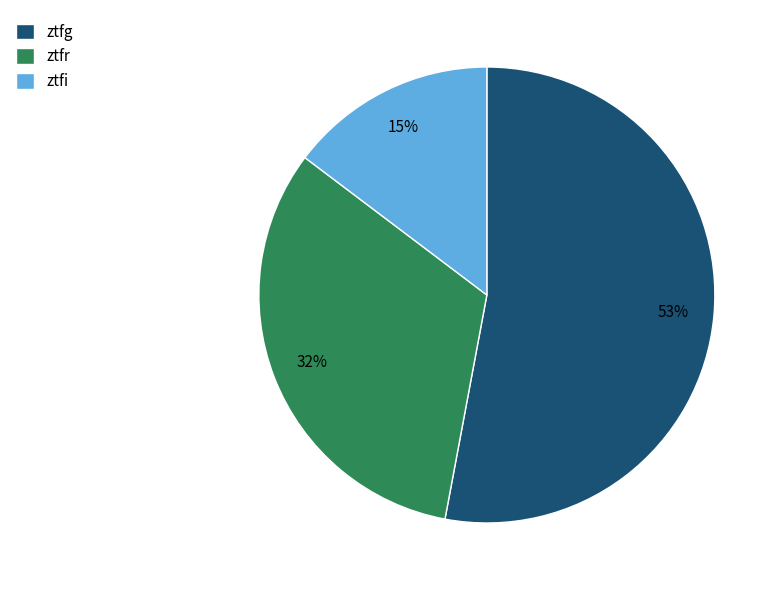

Which slice is the smallest?

ztfi